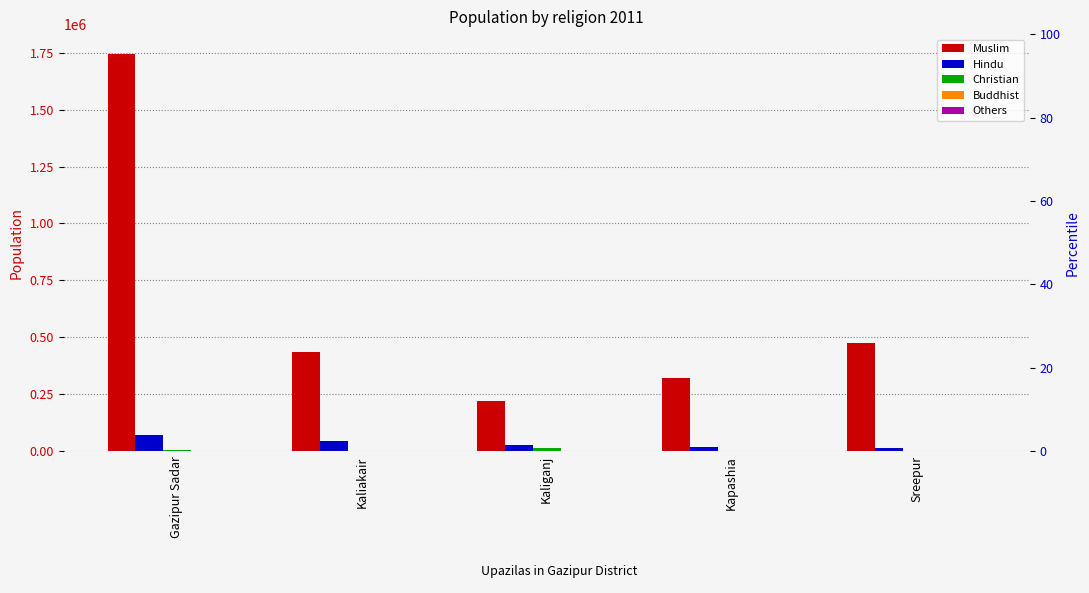

Is the value of Christian at Kapashia greater than the value of Muslim at Gazipur Sadar?

No